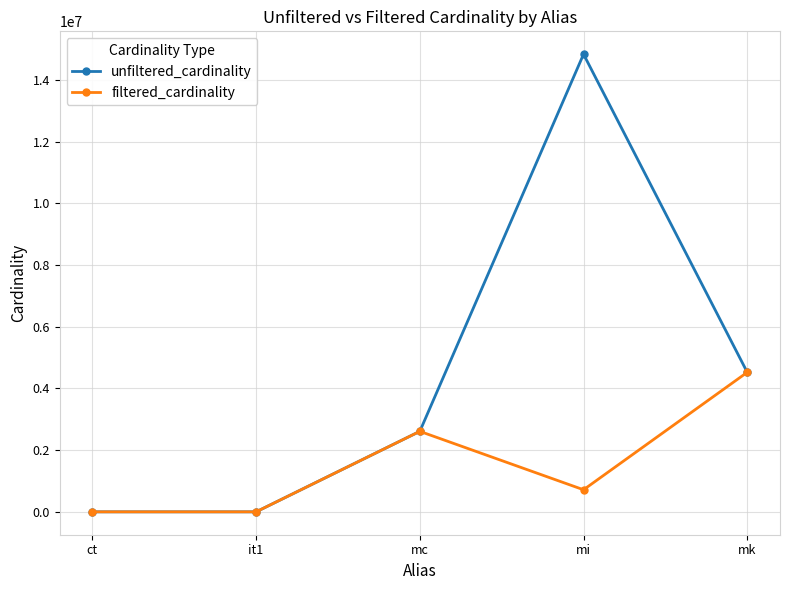

Which label corresponds to the largest value in the chart?

mi